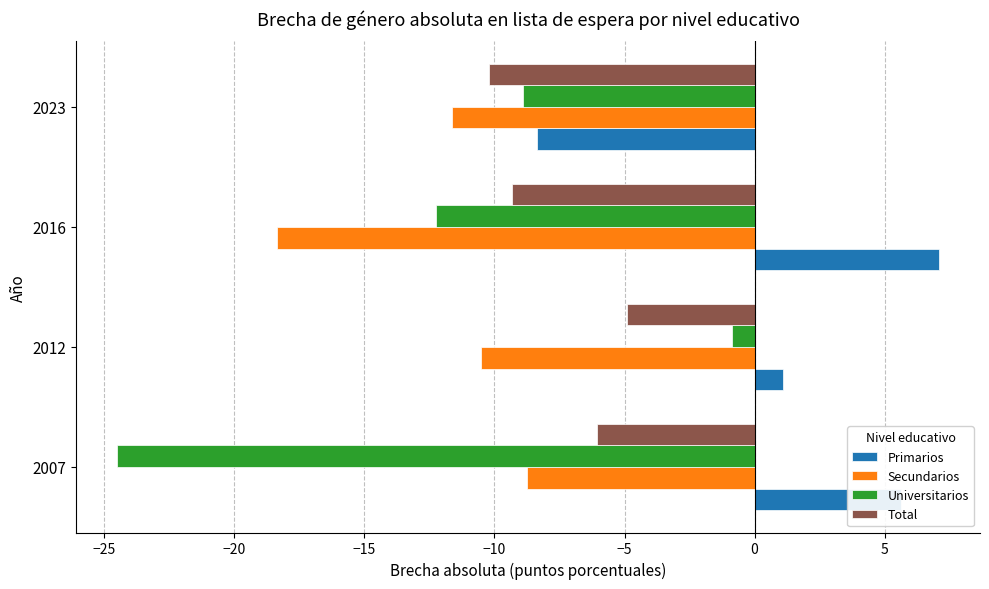

How many data points in Universitarios are less than -8?

3